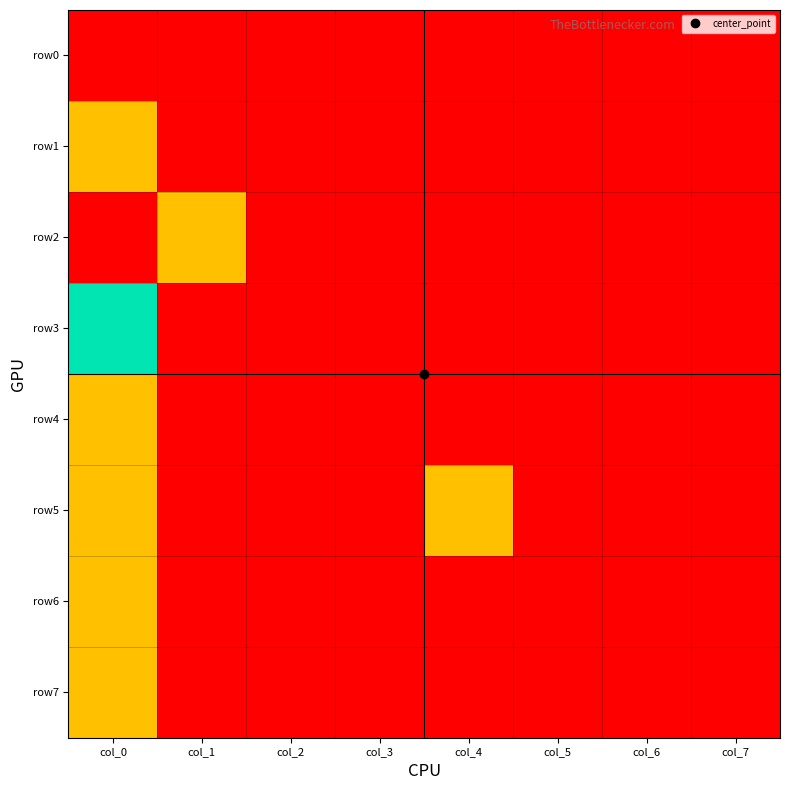

How many series are shown in this chart?

8